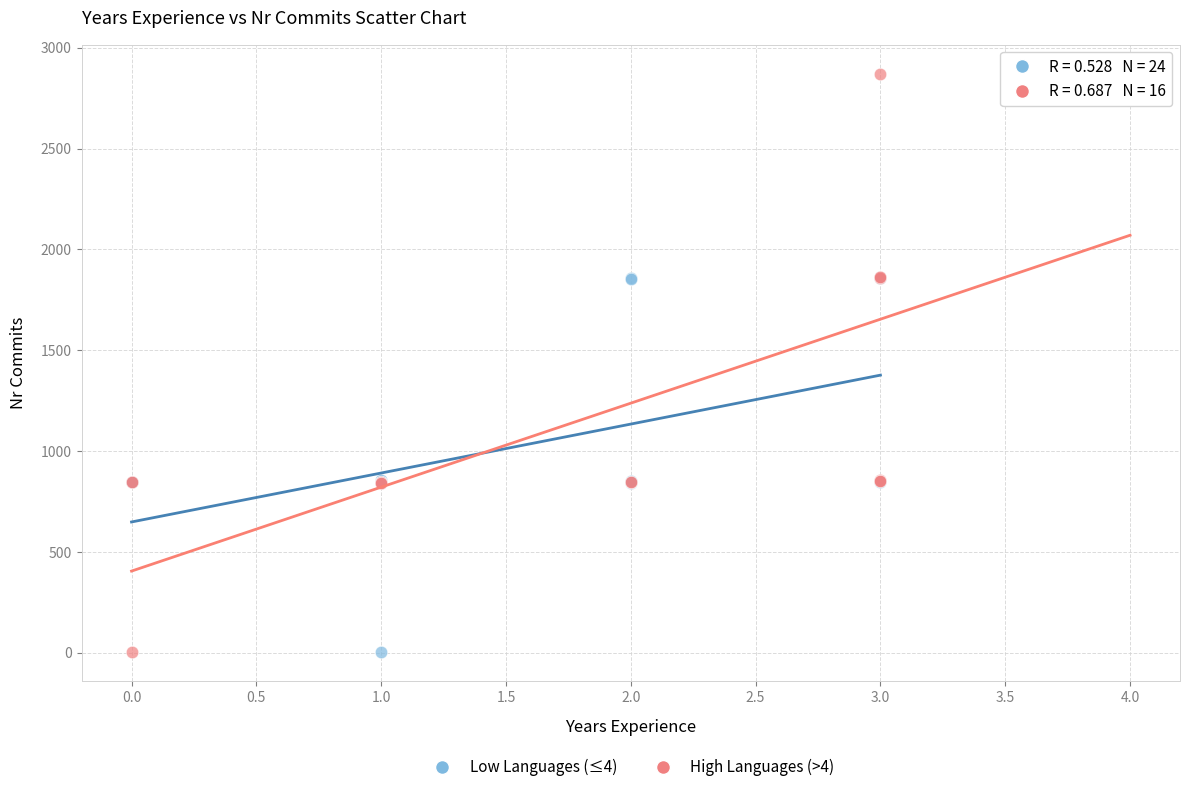

Which series contains the highest Y value?

High Languages (>4)